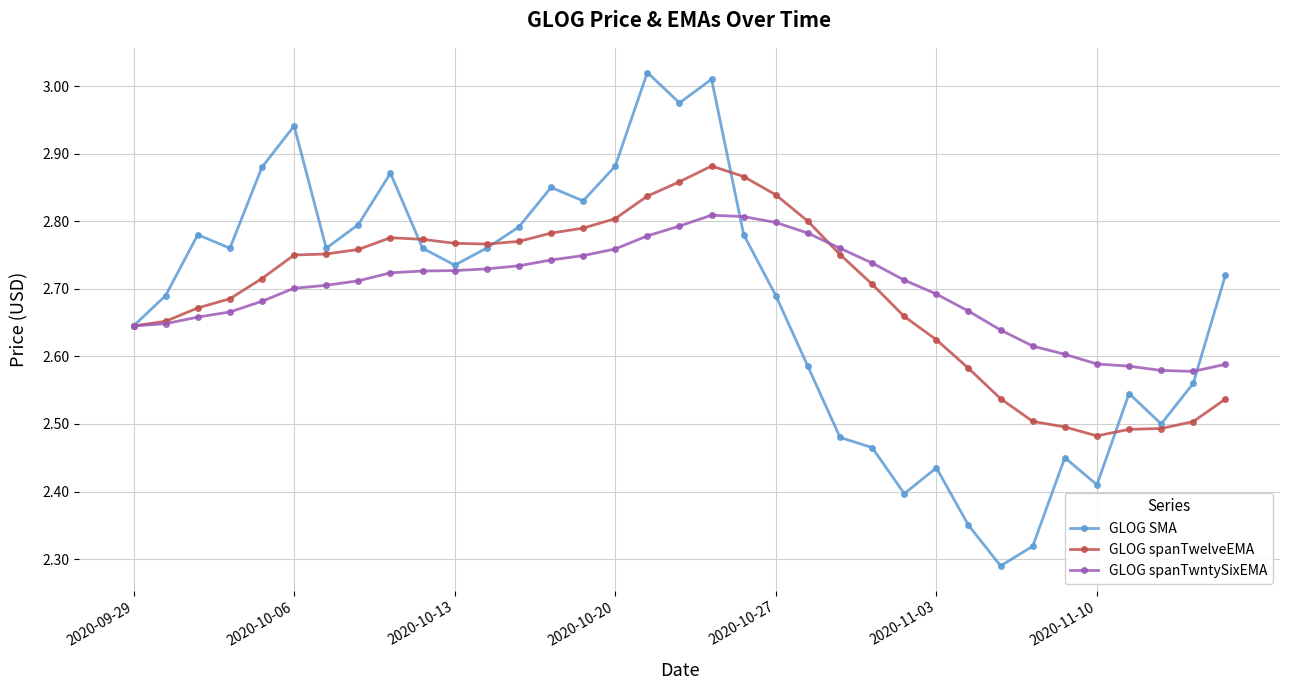

What is the difference between the maximum and second lowest values in the GLOG spanTwelveEMA series?

0.4